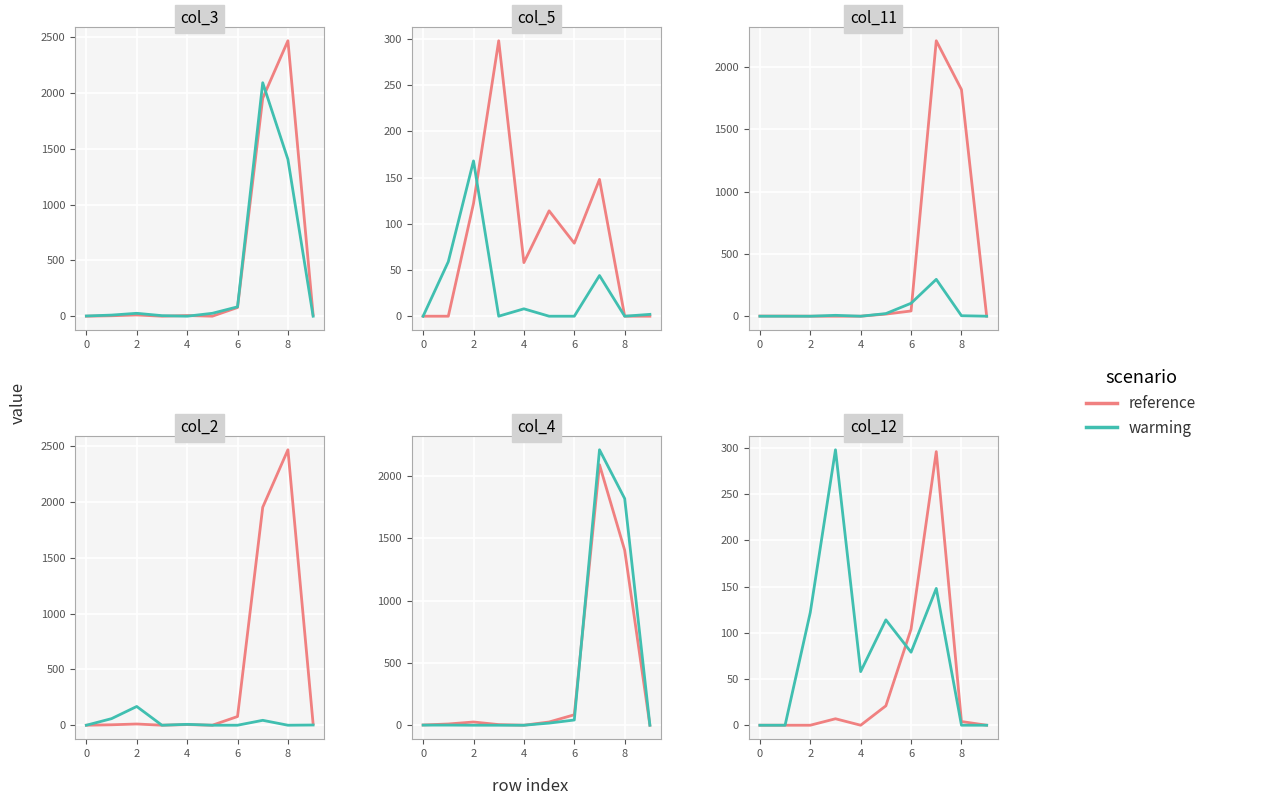

What is the value of the warming point at the 5th from the left?

58